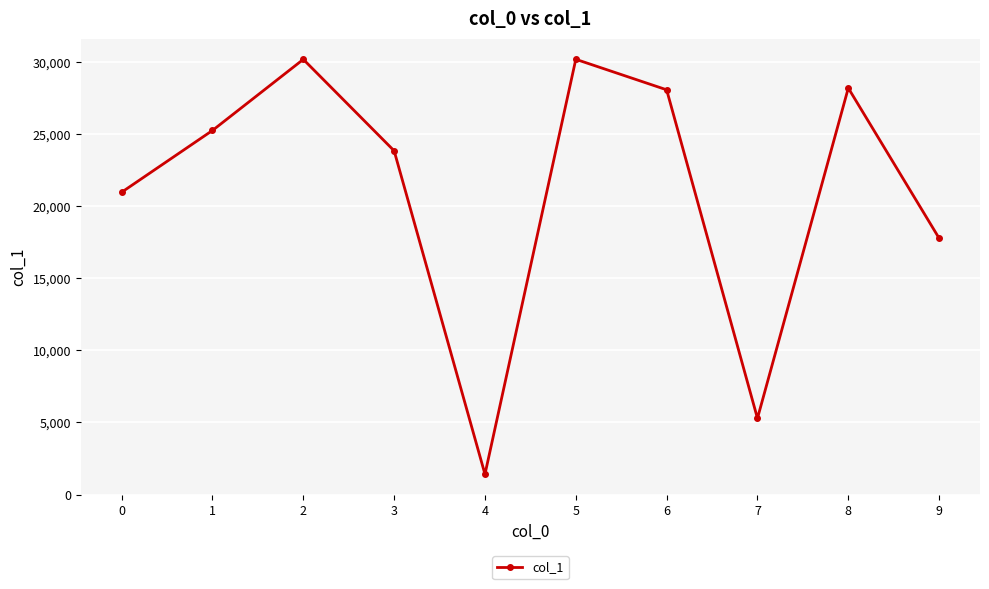

True or false: the data has more than 2 interior local peaks.

True